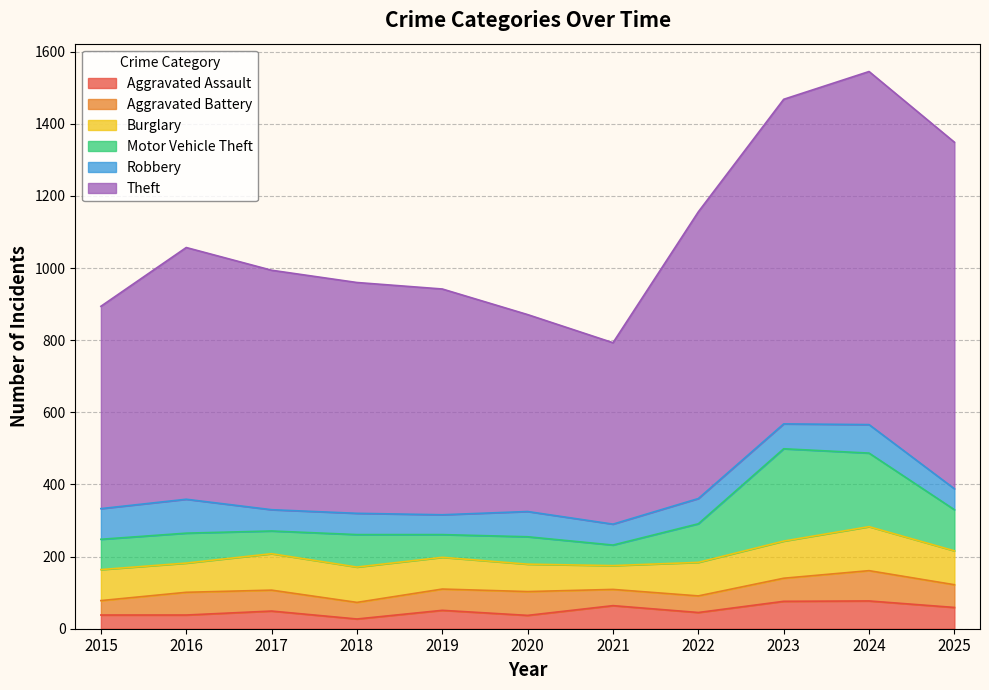

At which label does Burglary first exceed 93?

2017